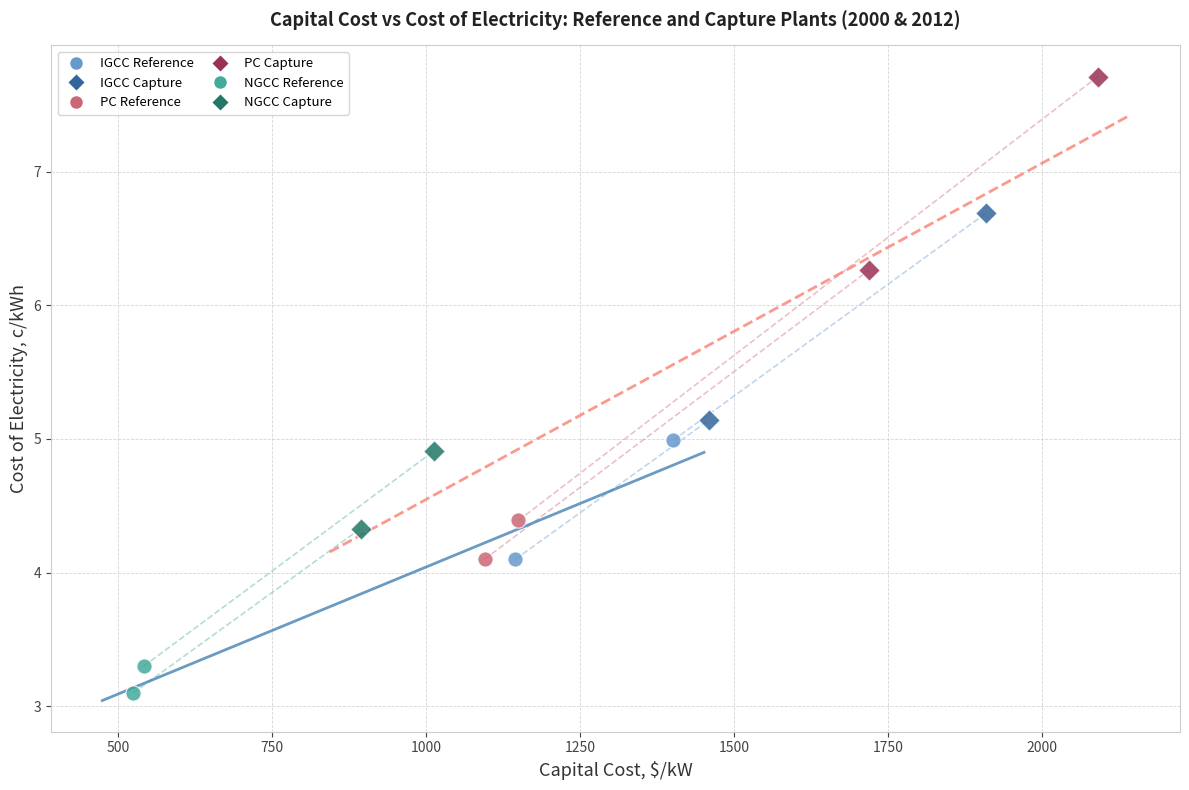

What are all the series names shown in the legend?

IGCC Reference, IGCC Capture, PC Reference, PC Capture, NGCC Reference, NGCC Capture